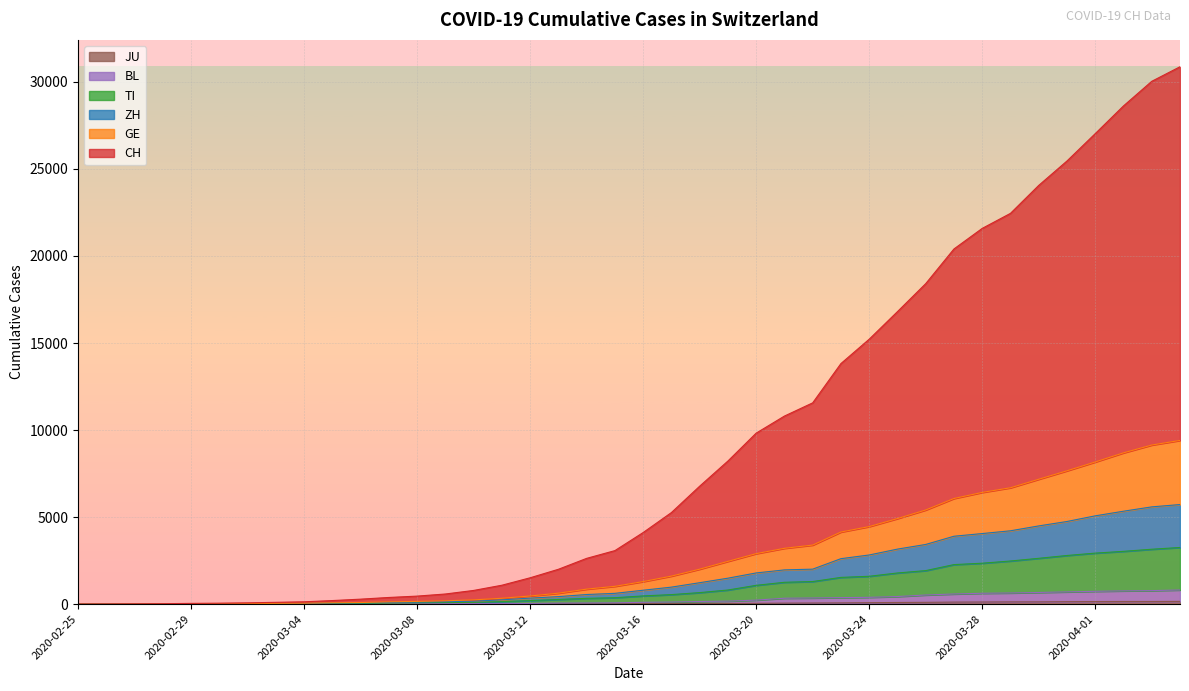

At how many categories does at least one series exceed 8139?

17